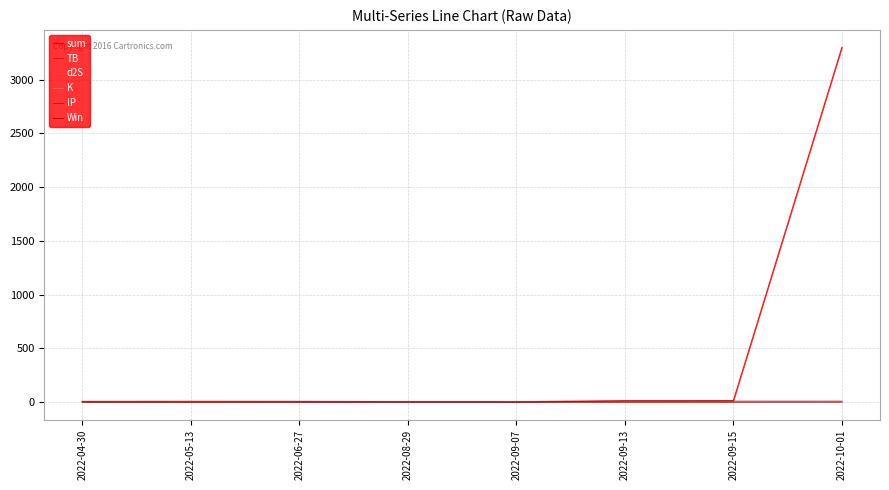

The TB series shows 1.5 at 2022-09-13. True or false?

True